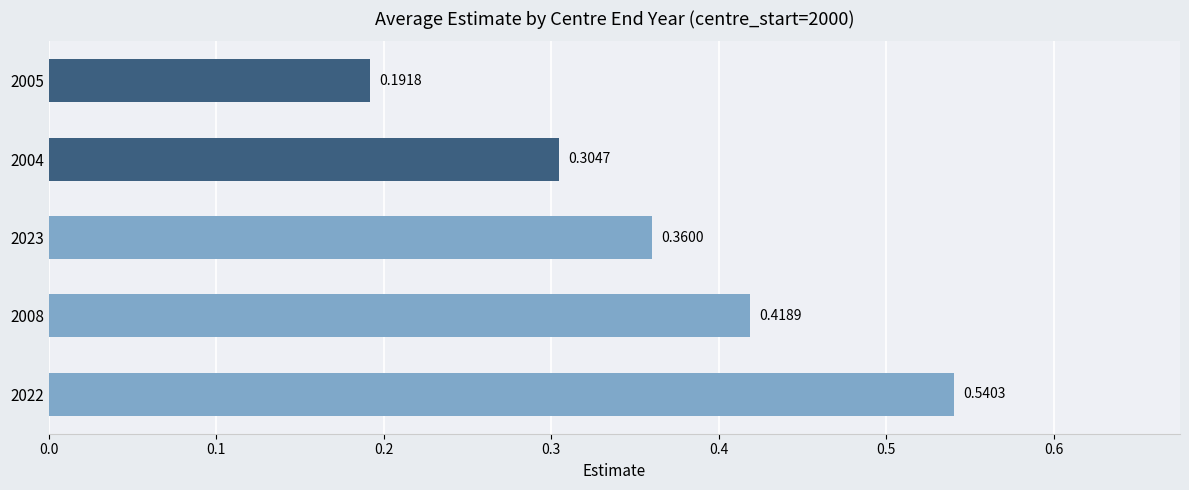

List the labels in order of value, largest first.

2022, 2008, 2023, 2004, 2005